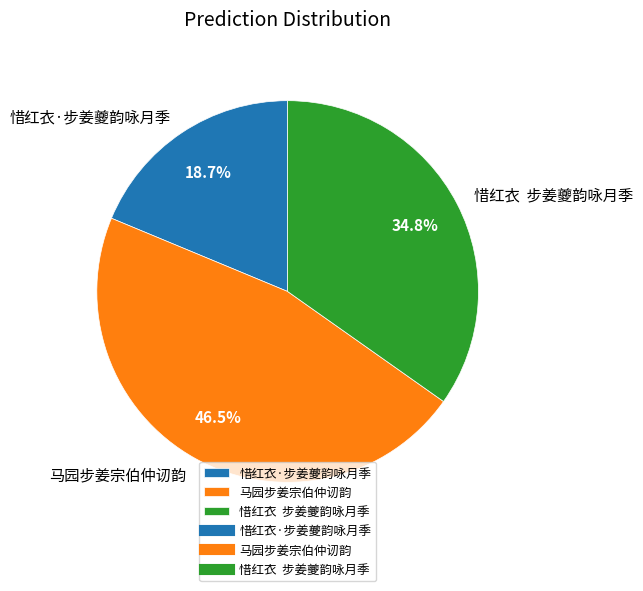

Rank the categories by value from lowest to highest.

惜红衣·步姜夔韵咏月季, 惜红衣 步姜夔韵咏月季, 马园步姜宗伯仲讱韵